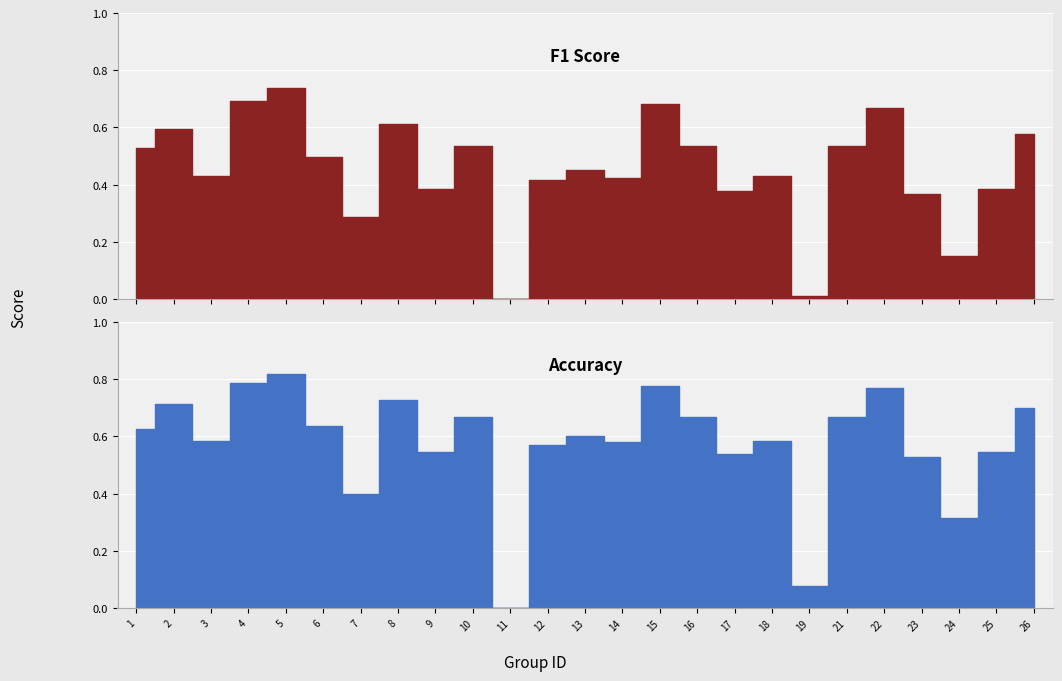

What is the approximate value of accuracy at 5?

0.8